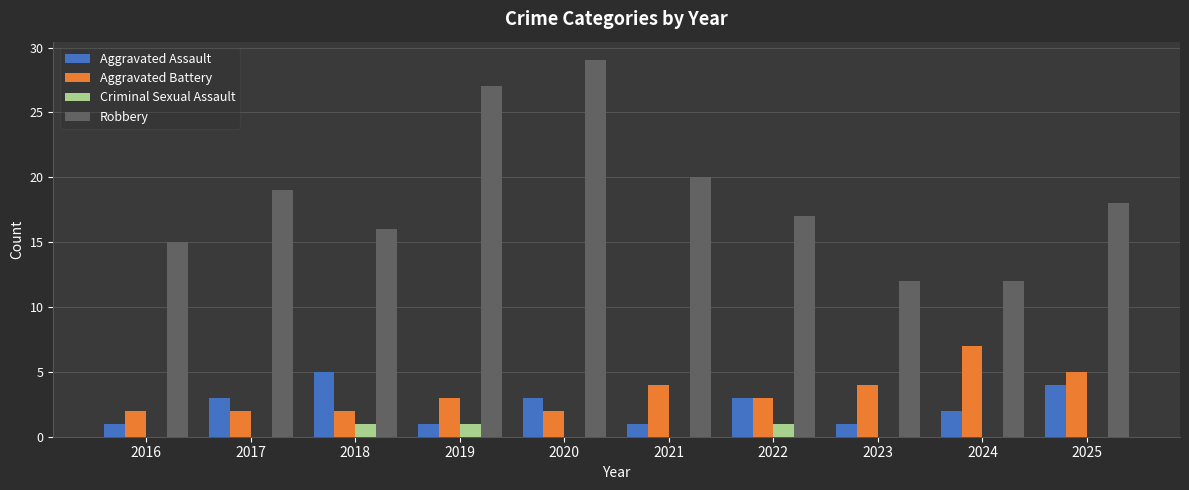

What is the difference between the Criminal Sexual Assault values at 2019 and 2017?

1